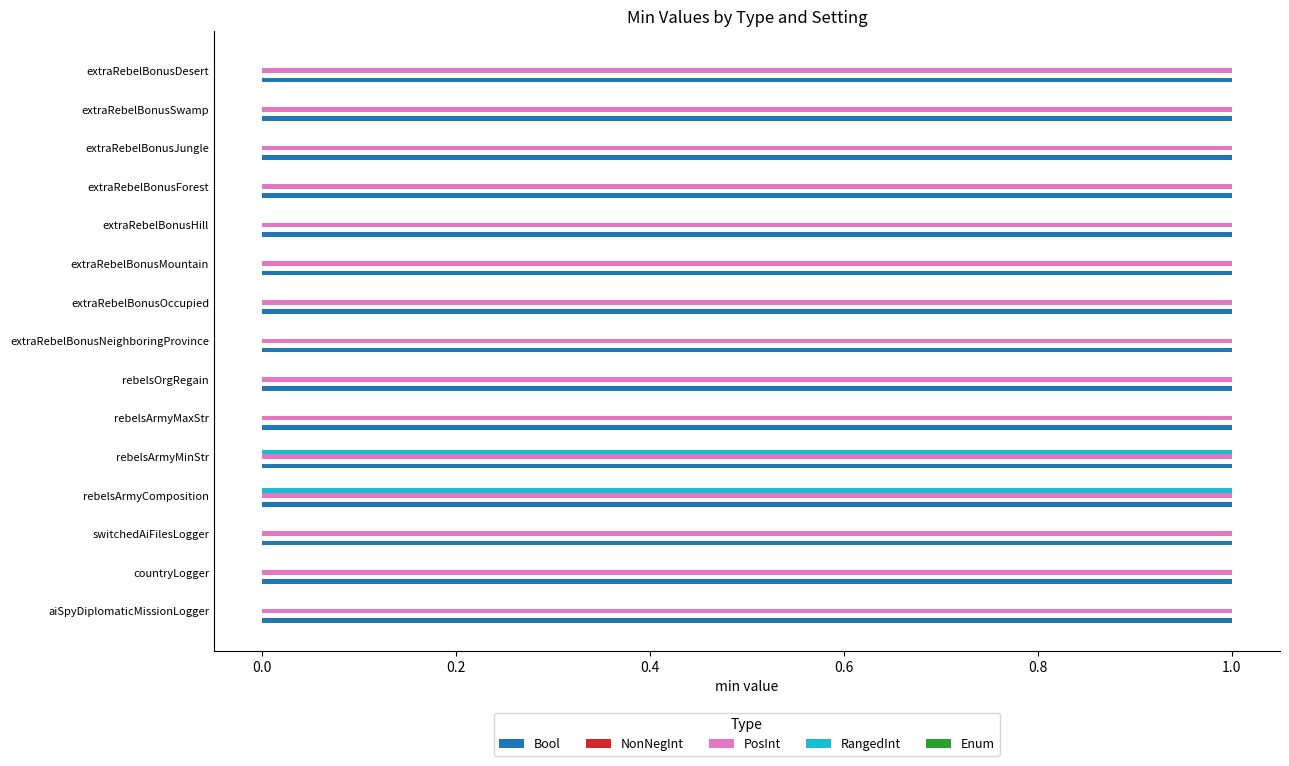

Between rebelsArmyMinStr and rebelsArmyMaxStr, which series saw the biggest shift?

RangedInt